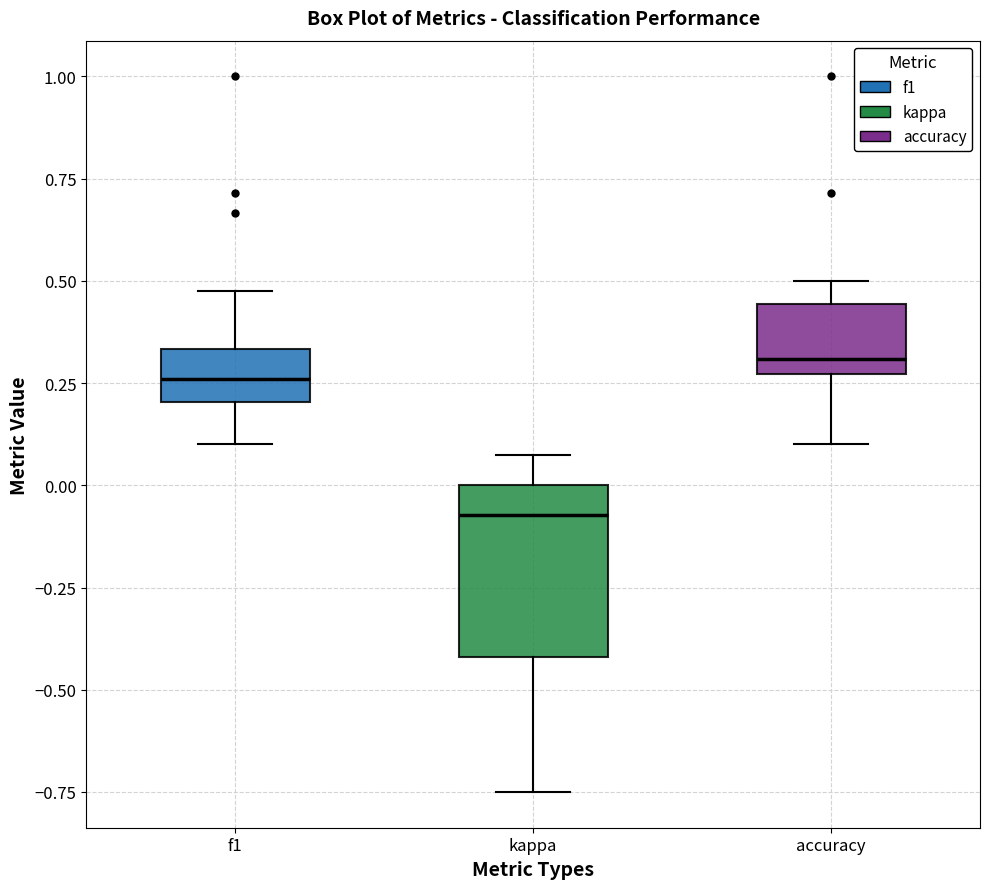

Comparing the boxes themselves (not the whiskers), which one is the tallest?

kappa